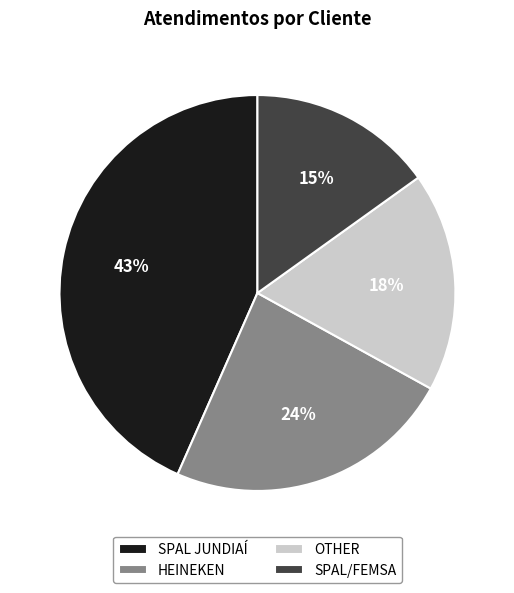

Combined, do HEINEKEN and SPAL/FEMSA account for over 50%?

No